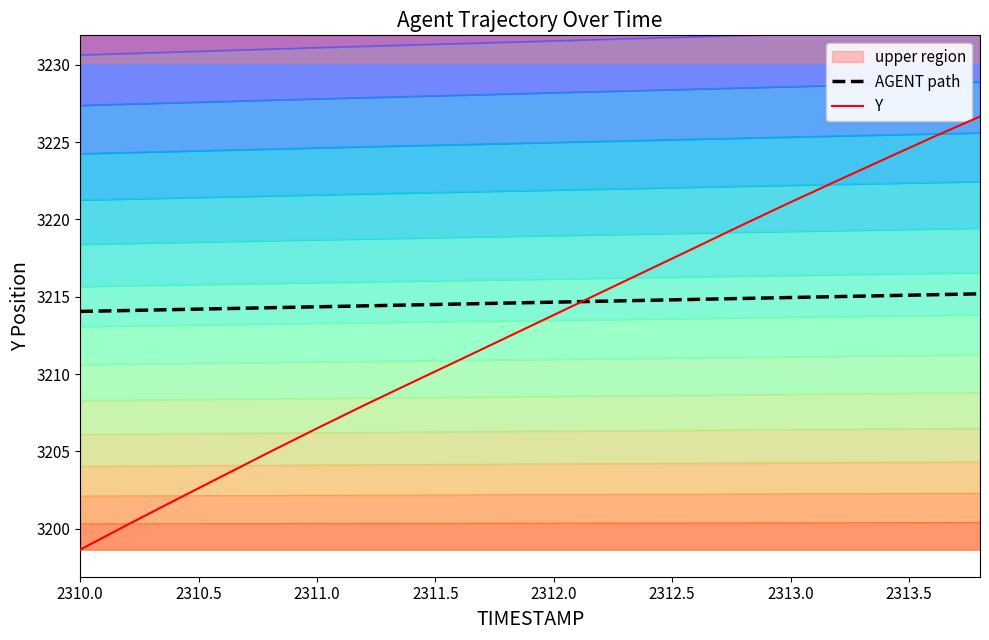

At which category does the chart reach its minimum across all series?

2310.0